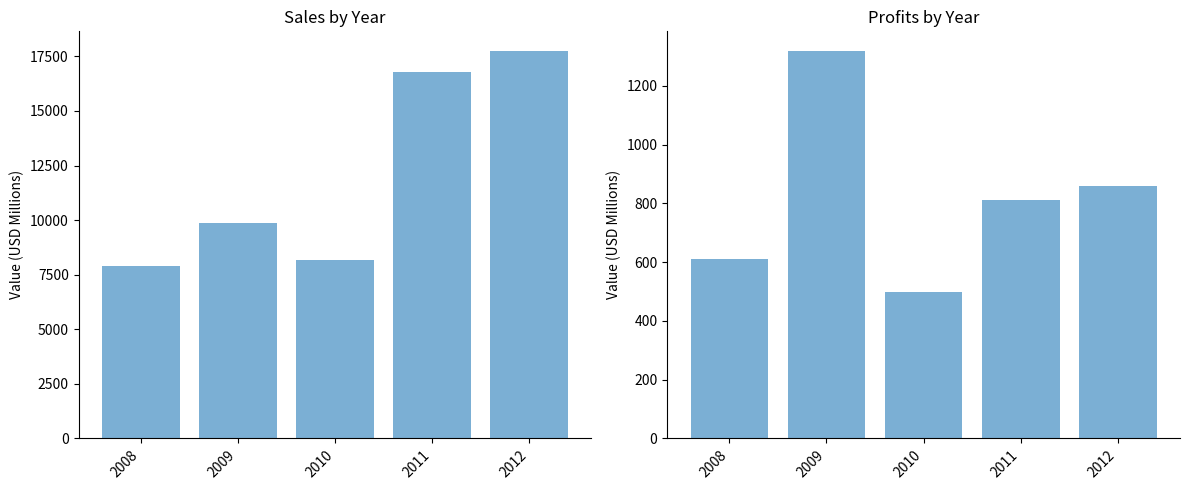

At which category does the chart reach its peak across all series?

2012